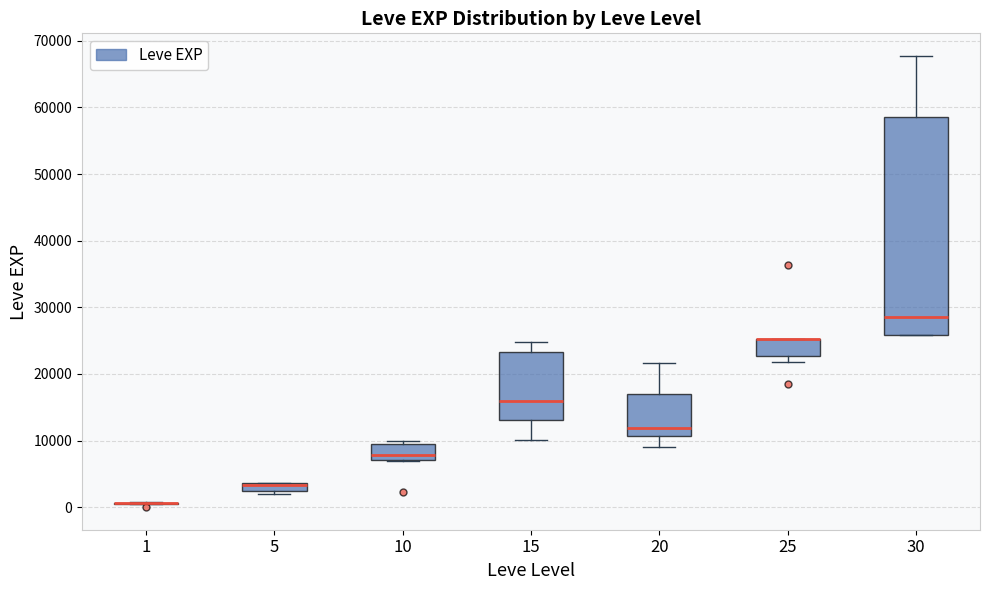

Where does the median line of the box at x = 10 sit on the y-axis? The values are not printed on the chart, so give them approximately, as read against the axis.

8000